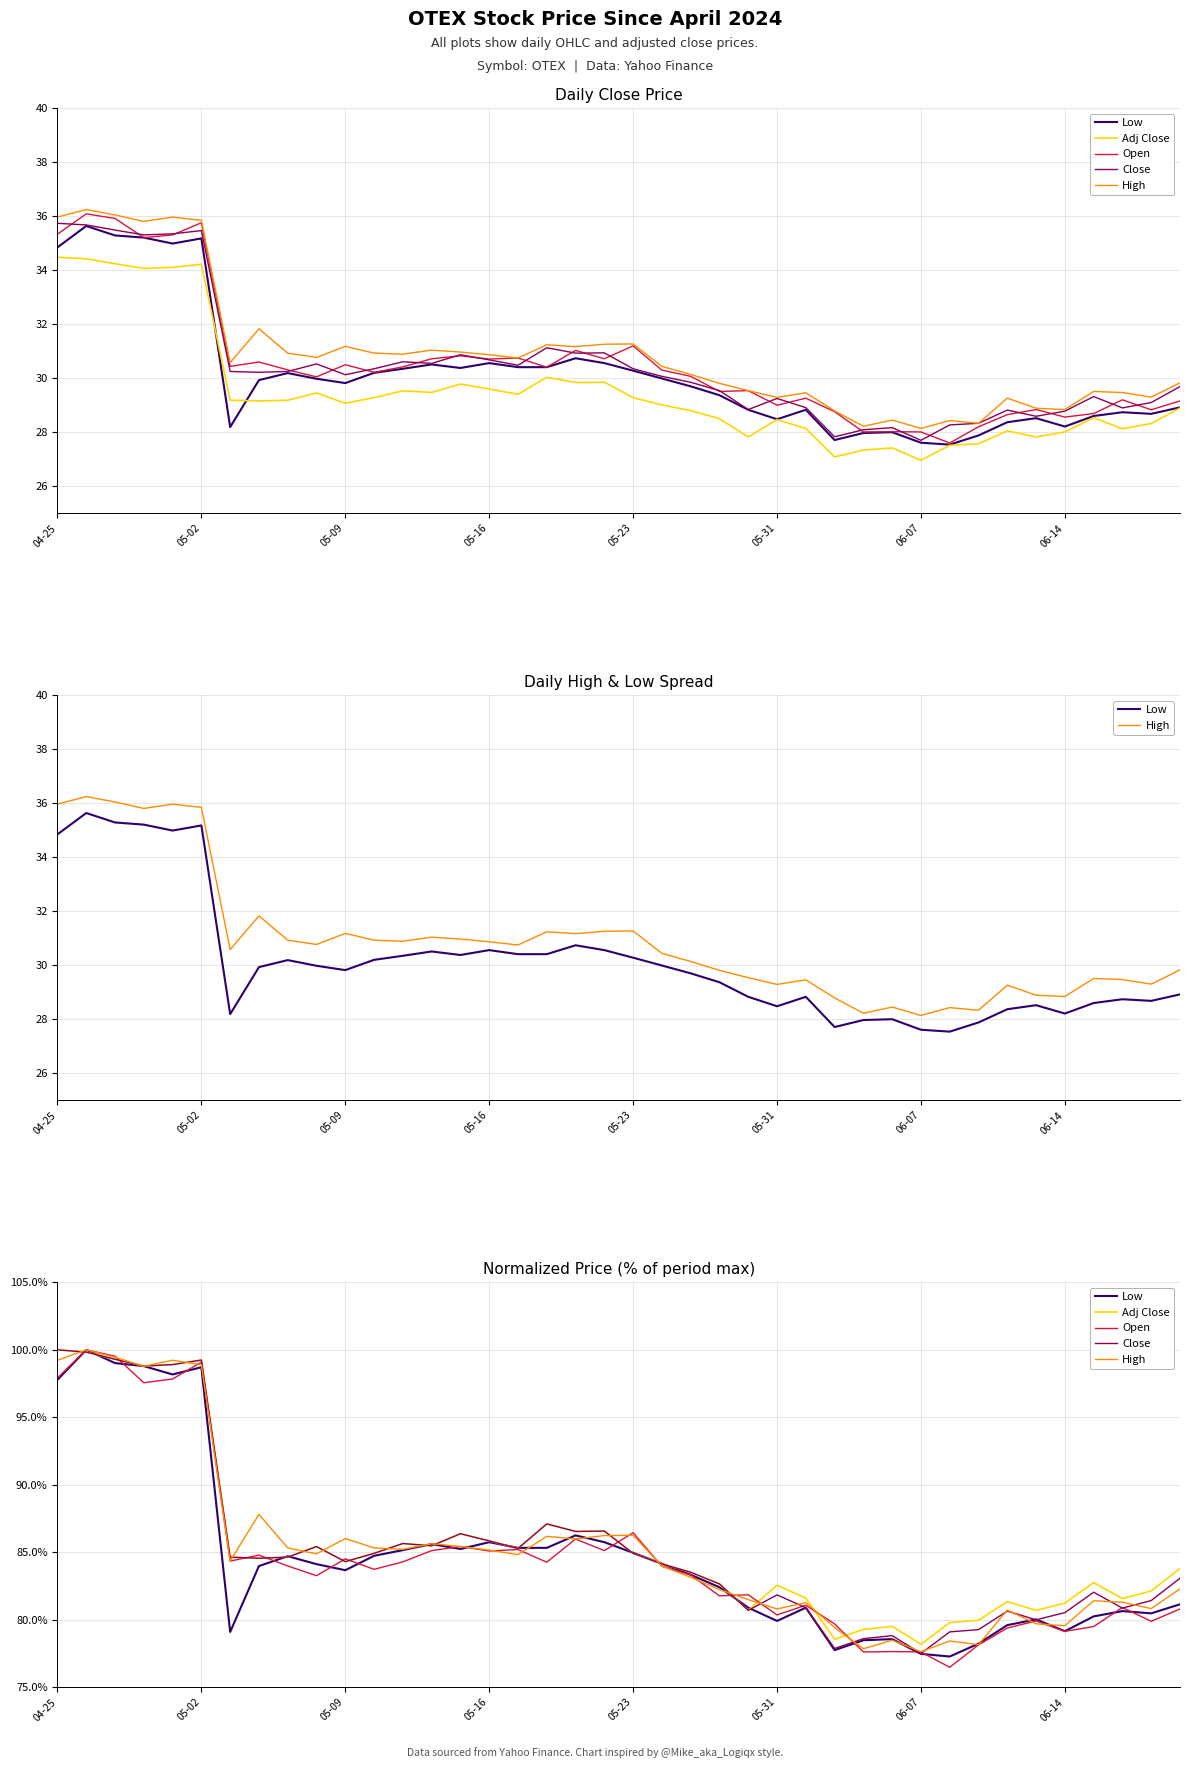

The value of Adj Close at 32 is 1.4. True or false?

False